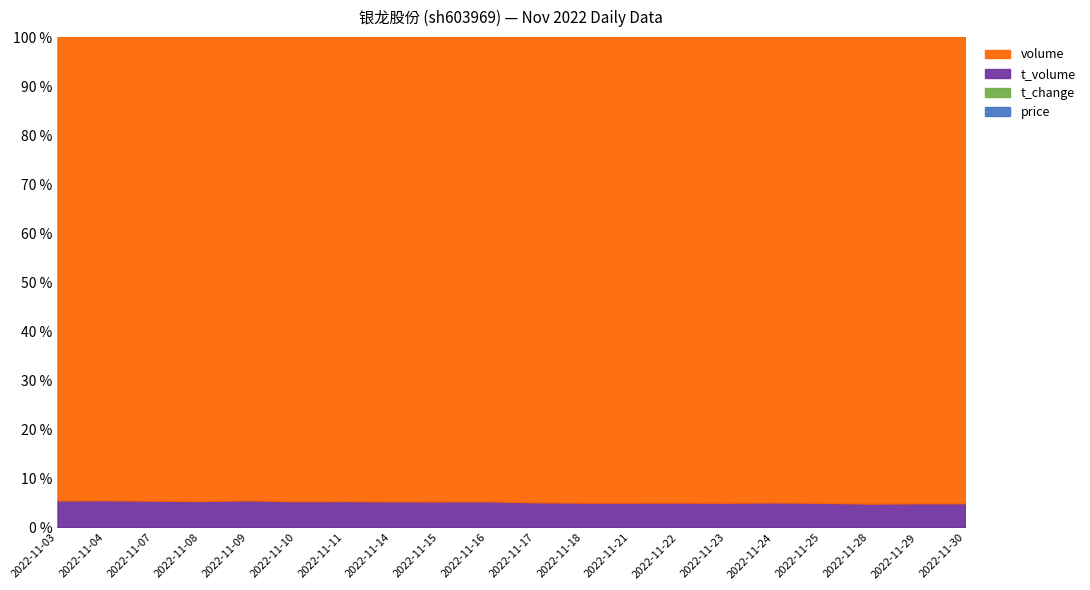

What is the highest value of the price series?

5.8